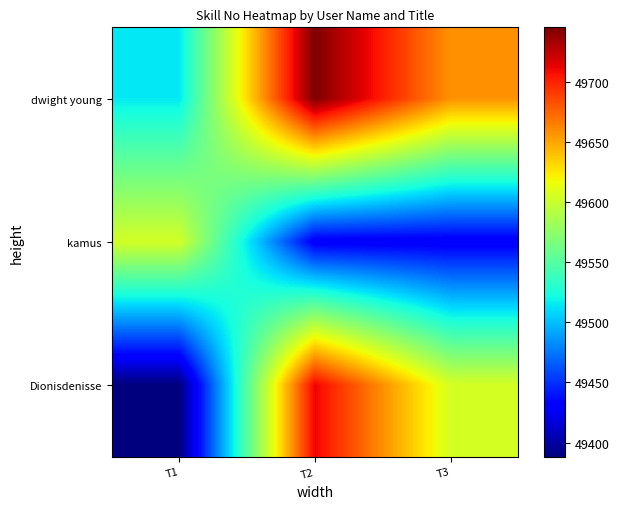

At which category is the sum across all series the highest?

T2